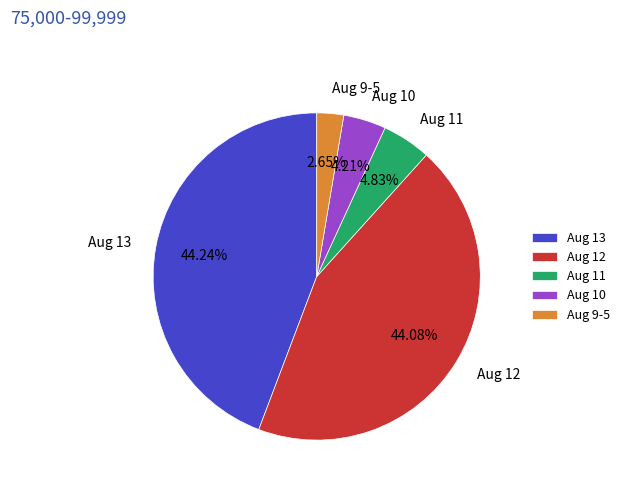

Is Aug 10 the majority of the pie?

No